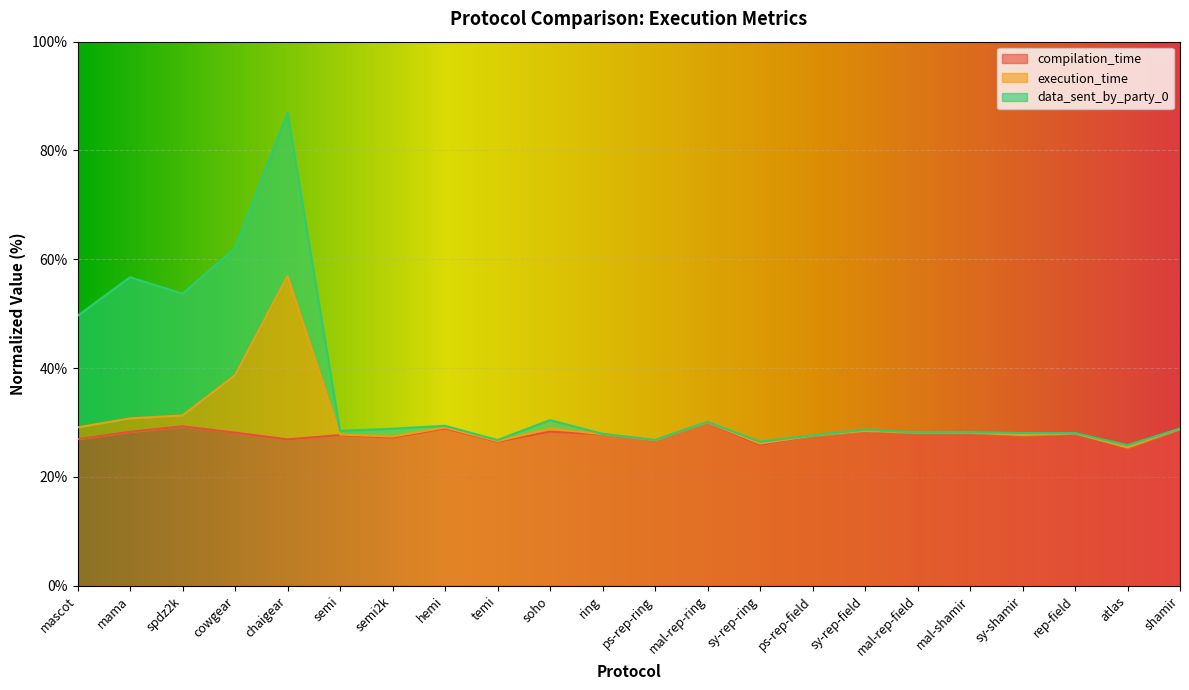

What is the total value across all series at mama?

56.7